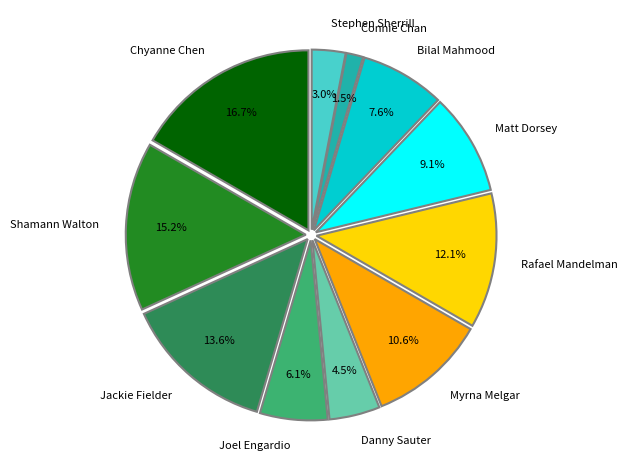

Between Chyanne Chen and Matt Dorsey, which is larger?

Chyanne Chen